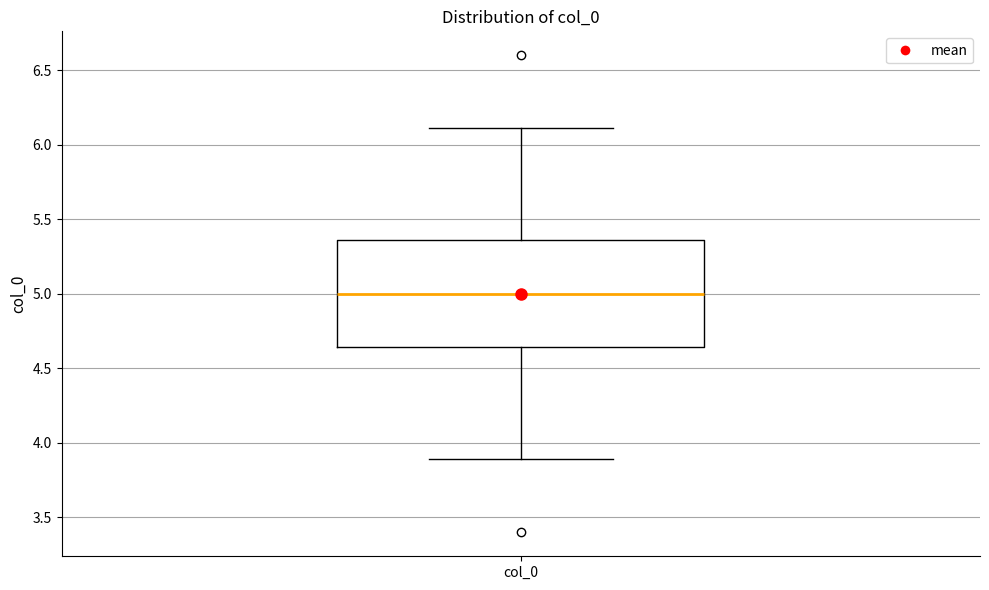

Transcribe this box plot: give where the median line is, the range the box spans, and where the two whiskers end, as read against the y-axis. The values are not printed on the chart, so give them approximately, as read against the axis.

median 5.00, box 4.65 to 5.35, whiskers 3.90 to 6.10